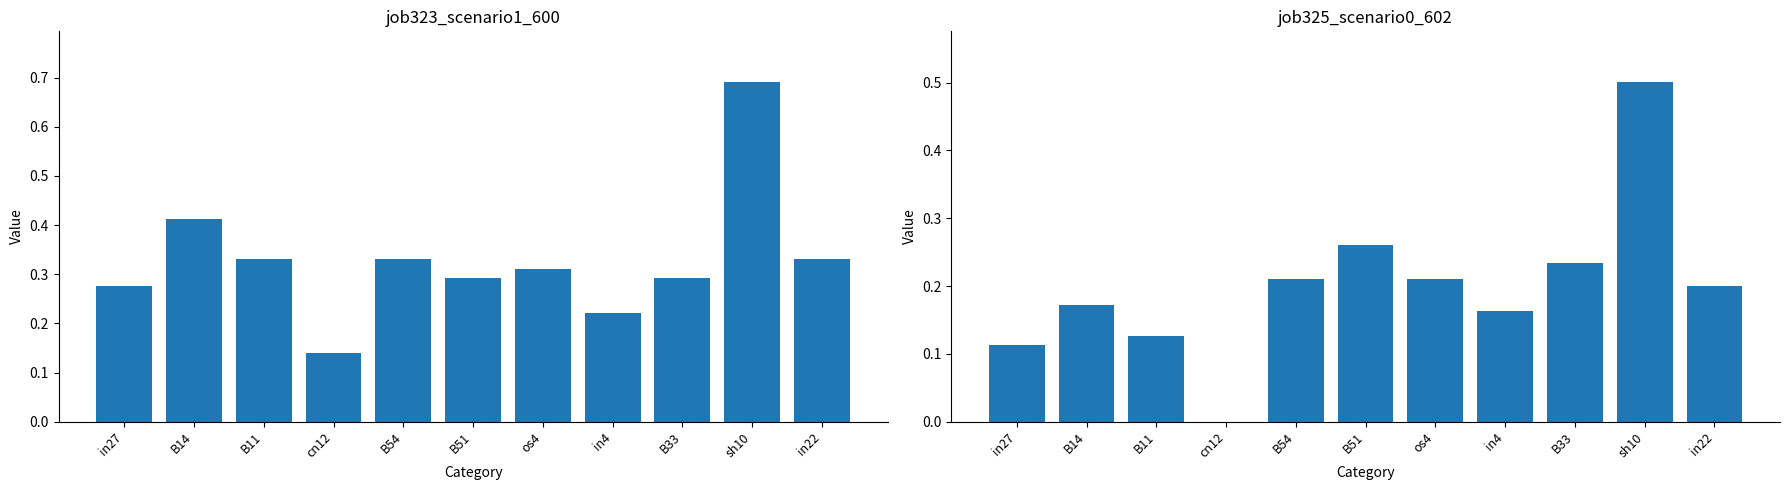

How many groups of bars are there?

11